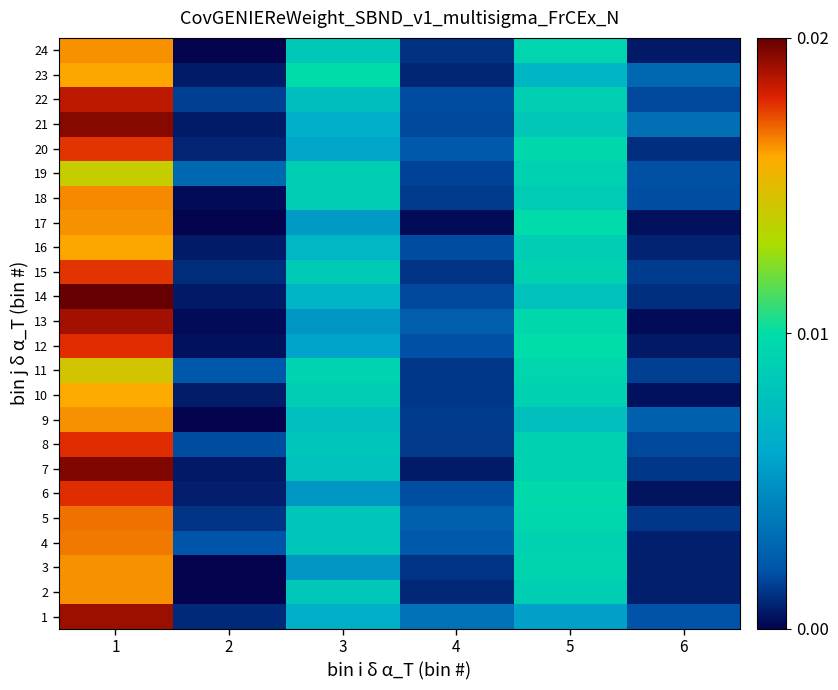

What is the greatest value displayed?

44.0